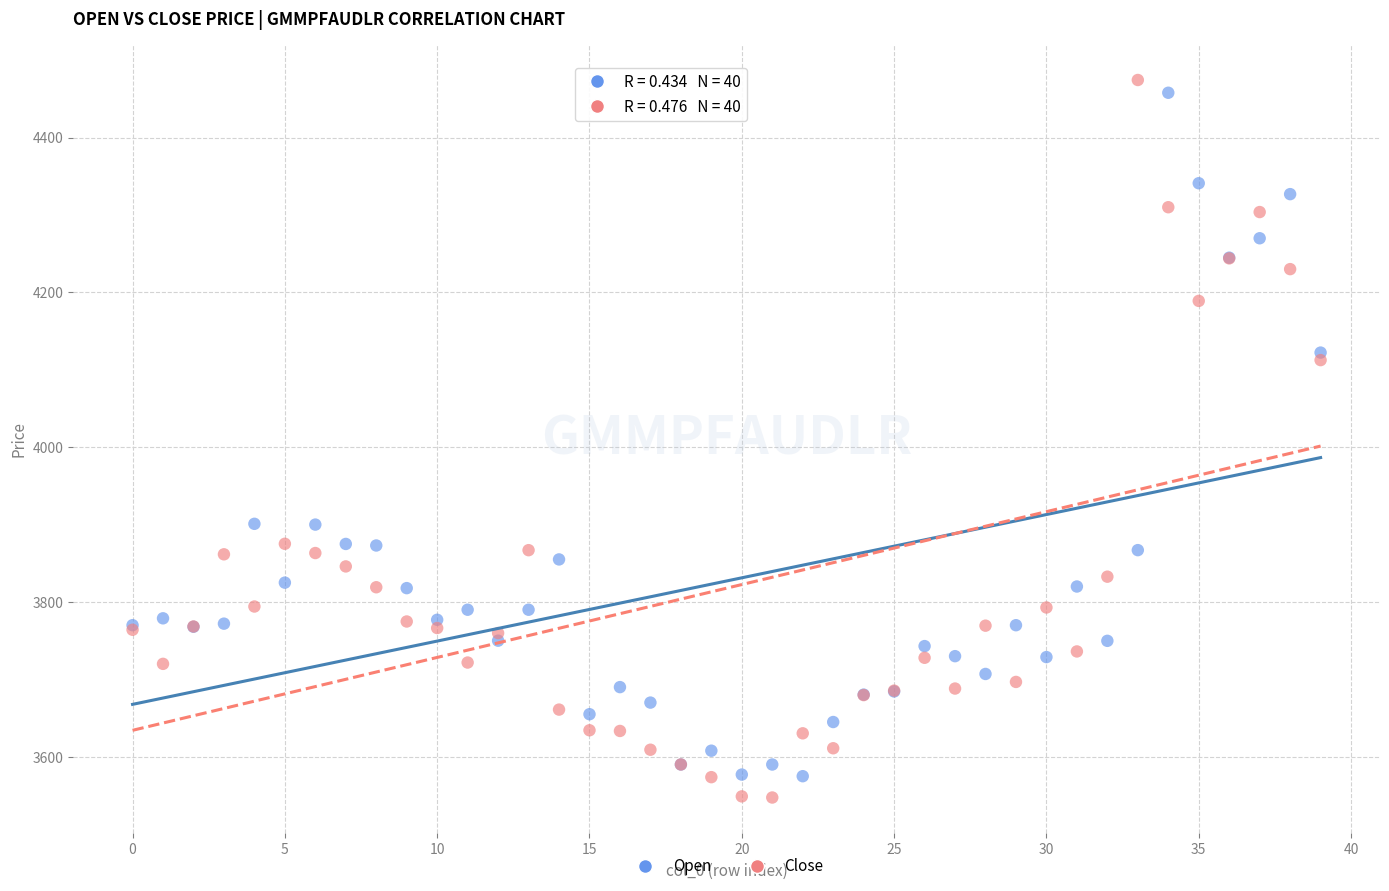

Which series has the largest Y range (max minus min)?

Close